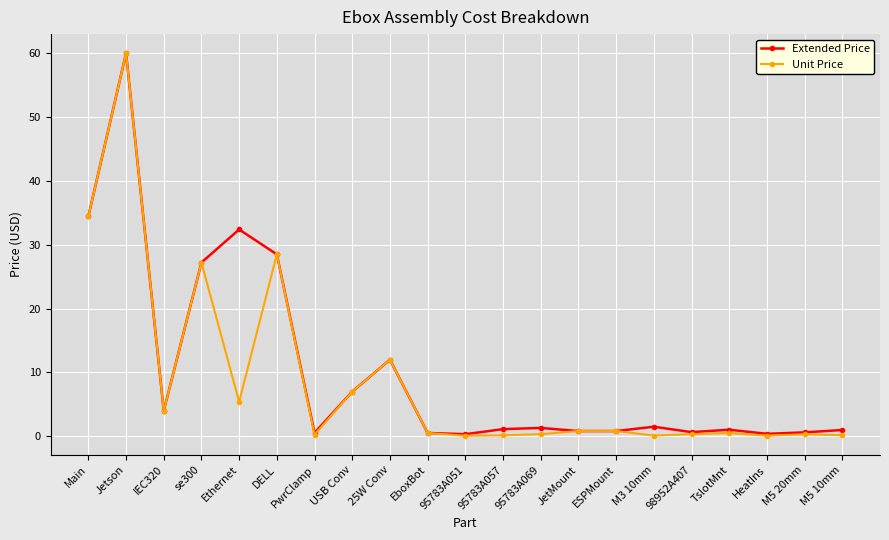

How many lines are shown in the chart?

2